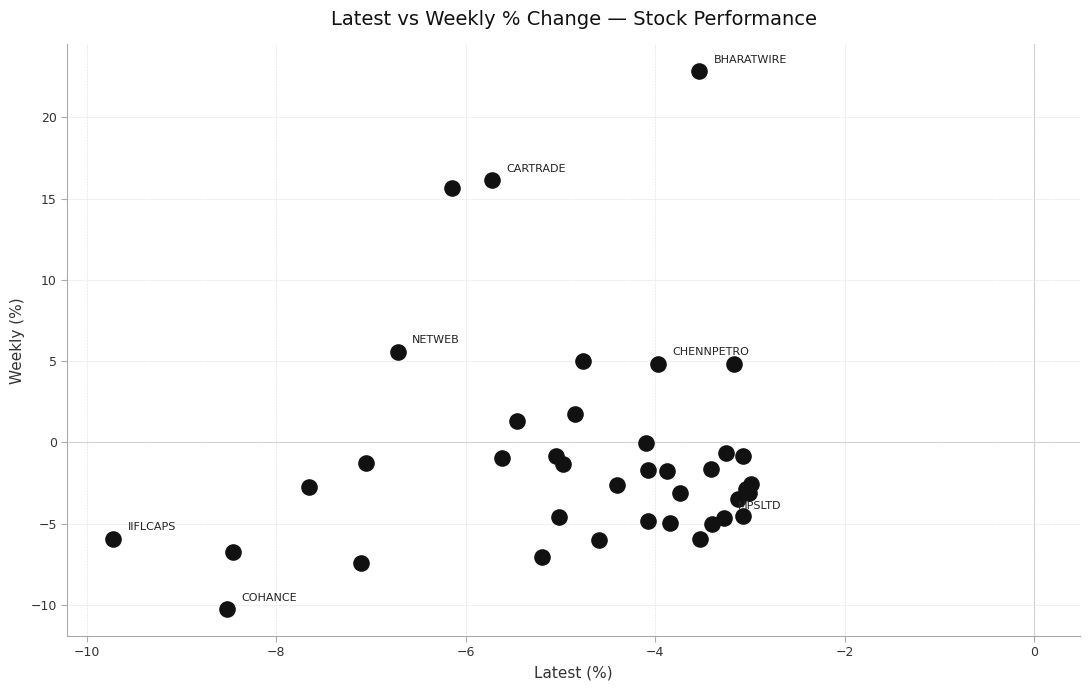

What Y value in the scatter plot is closest to 6?

5.6